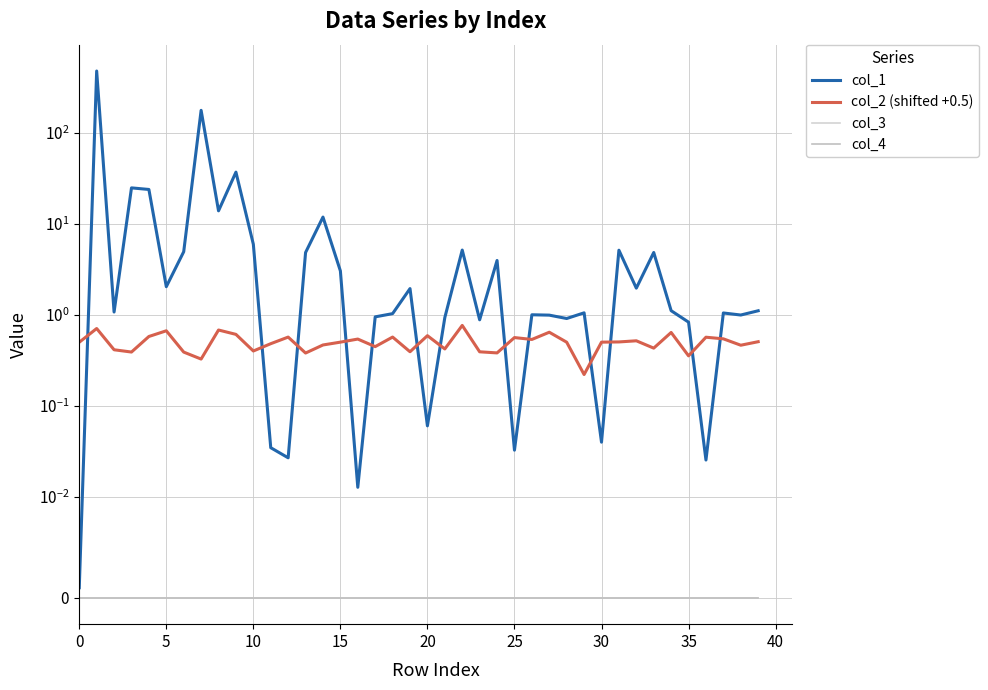

How many interior local valleys does the col_1 series have?

13